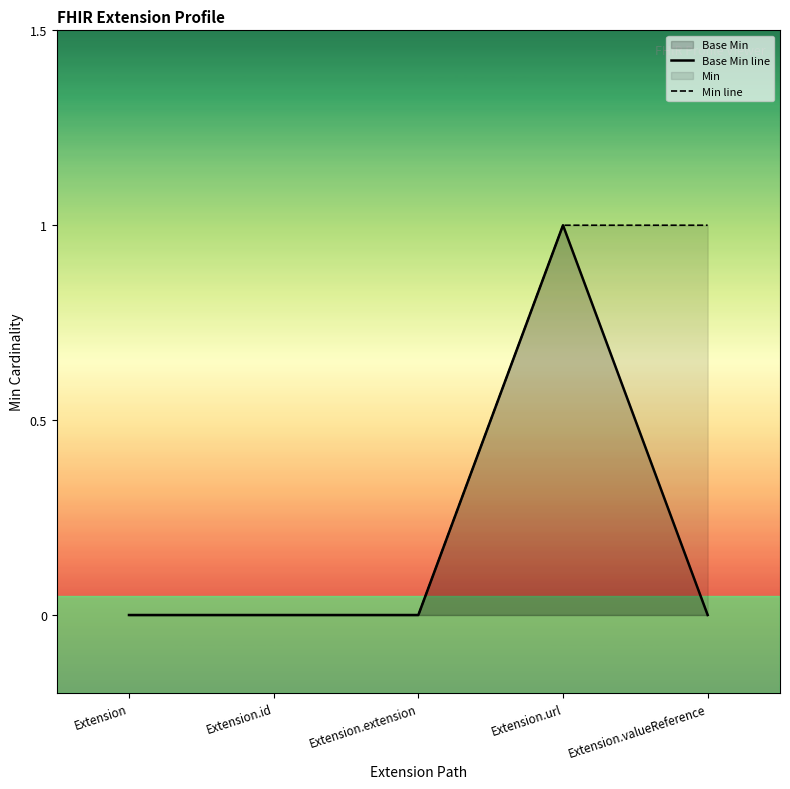

How many data points in Base Min line are above 0?

1